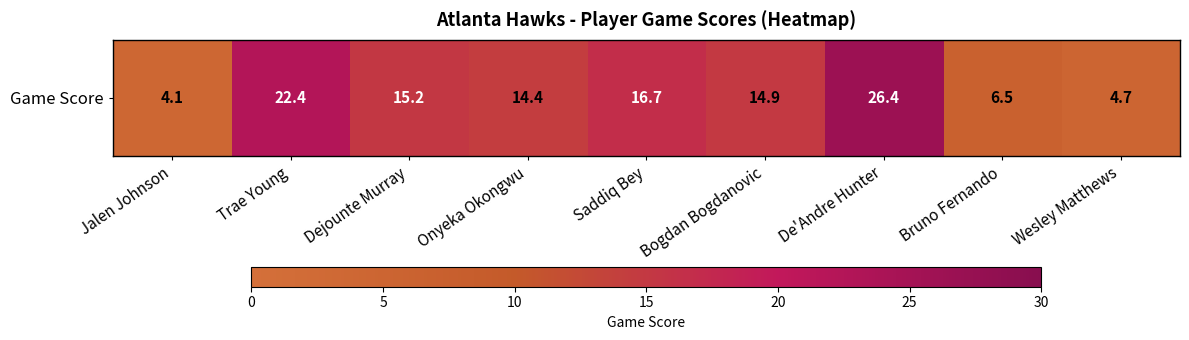

List the labels in order of value, largest first.

De'Andre Hunter, Trae Young, Saddiq Bey, Dejounte Murray, Bogdan Bogdanovic, Onyeka Okongwu, Bruno Fernando, Wesley Matthews, Jalen Johnson